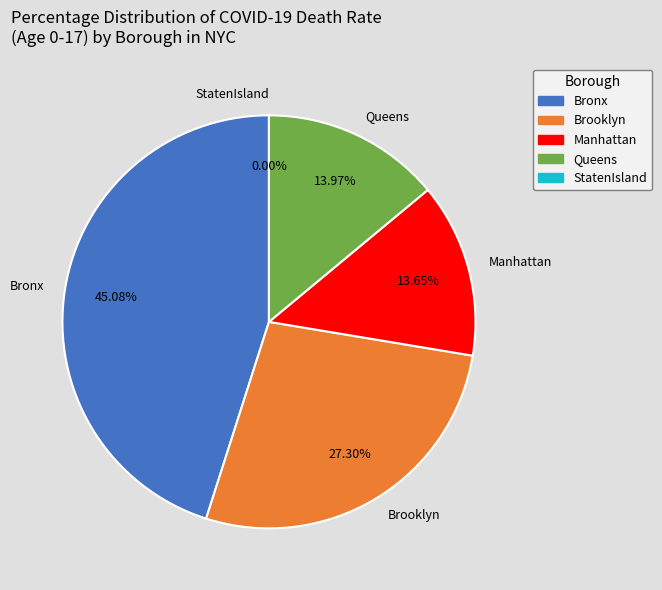

Which slice is the smallest?

StatenIsland